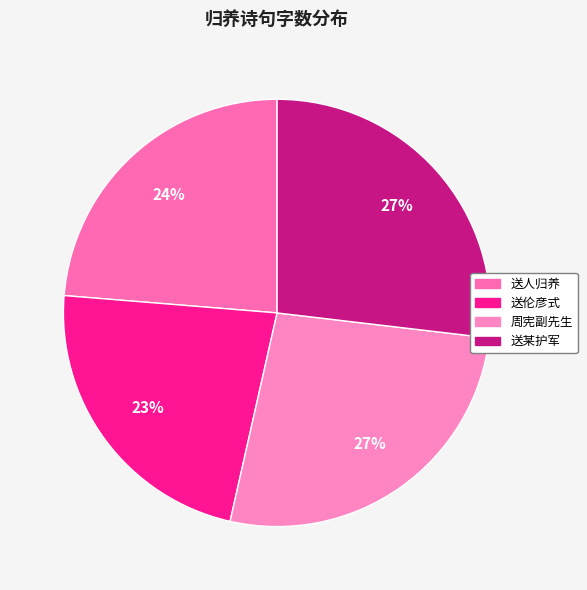

How many segments does this pie chart have?

4